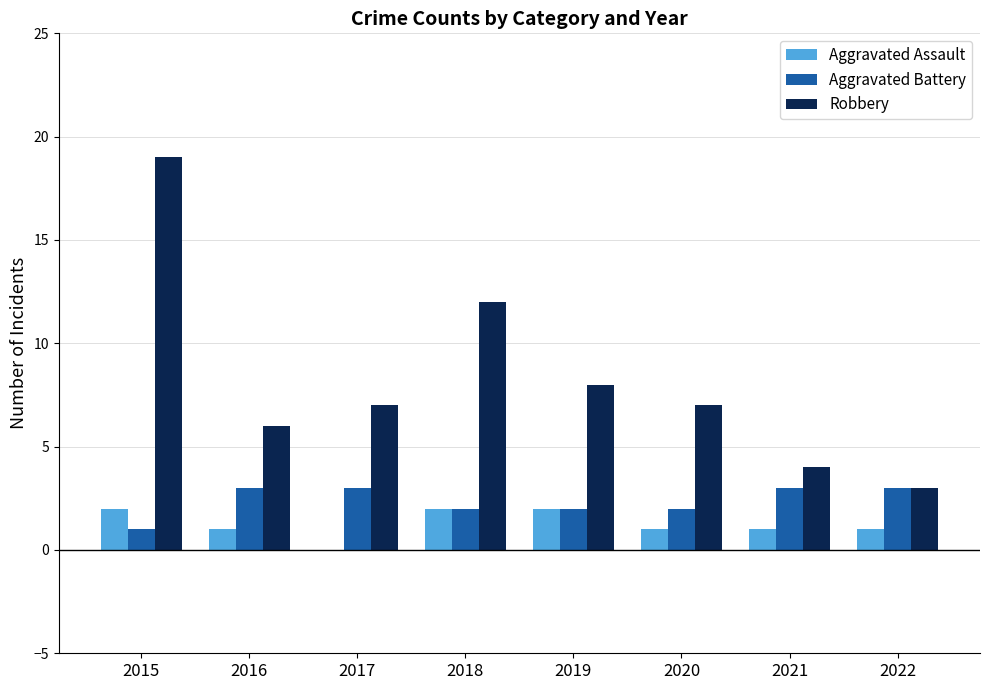

True or false: Robbery has a value of 3 at 2022.

True